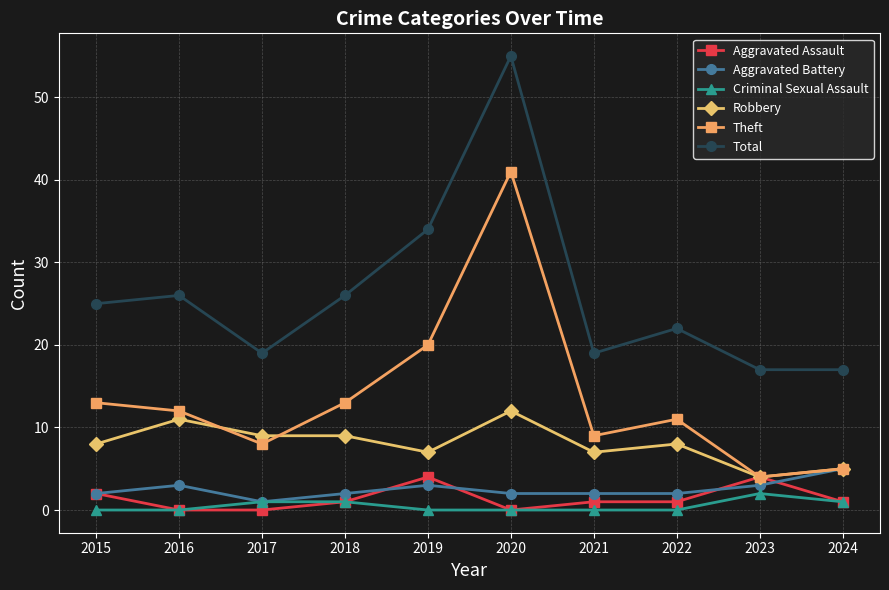

What is the difference between the second highest and second lowest values in the Aggravated Assault series?

4